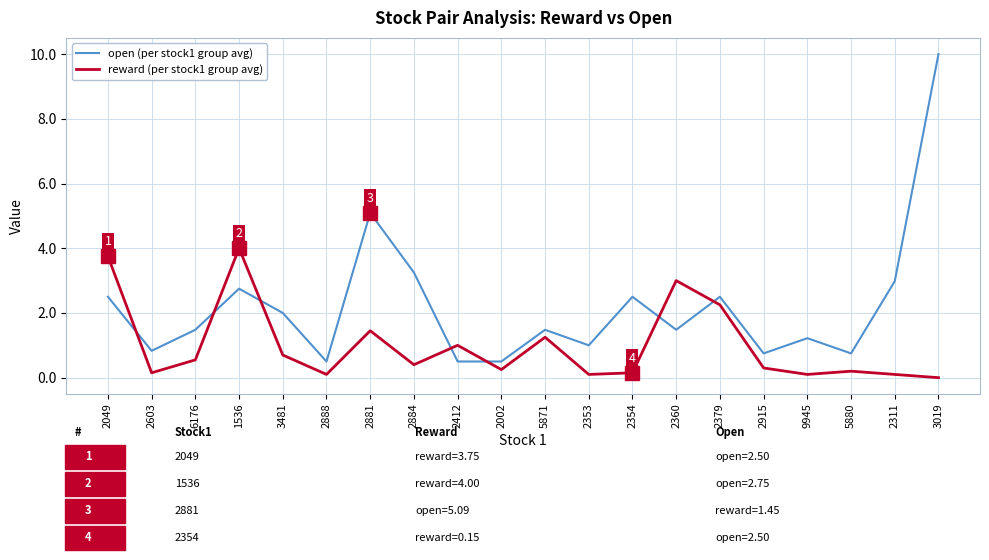

True or false: reward (per stock1 group avg) has a value of 1.4 at 2379.

False